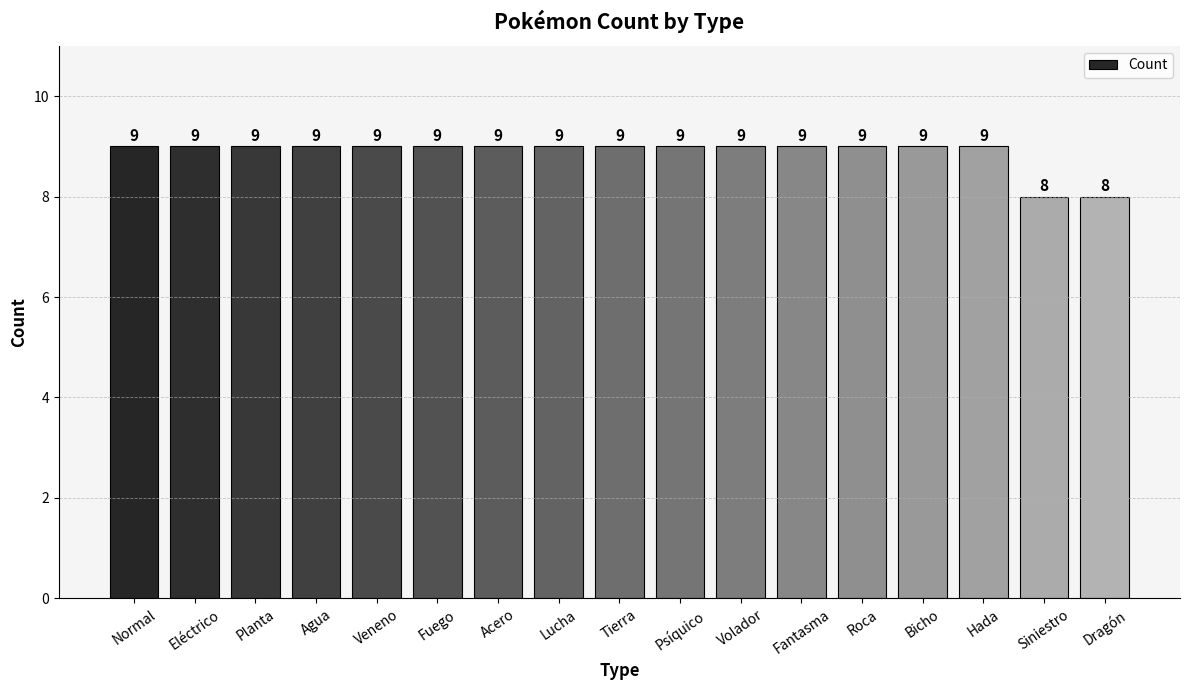

How many distinct data groups are displayed?

1